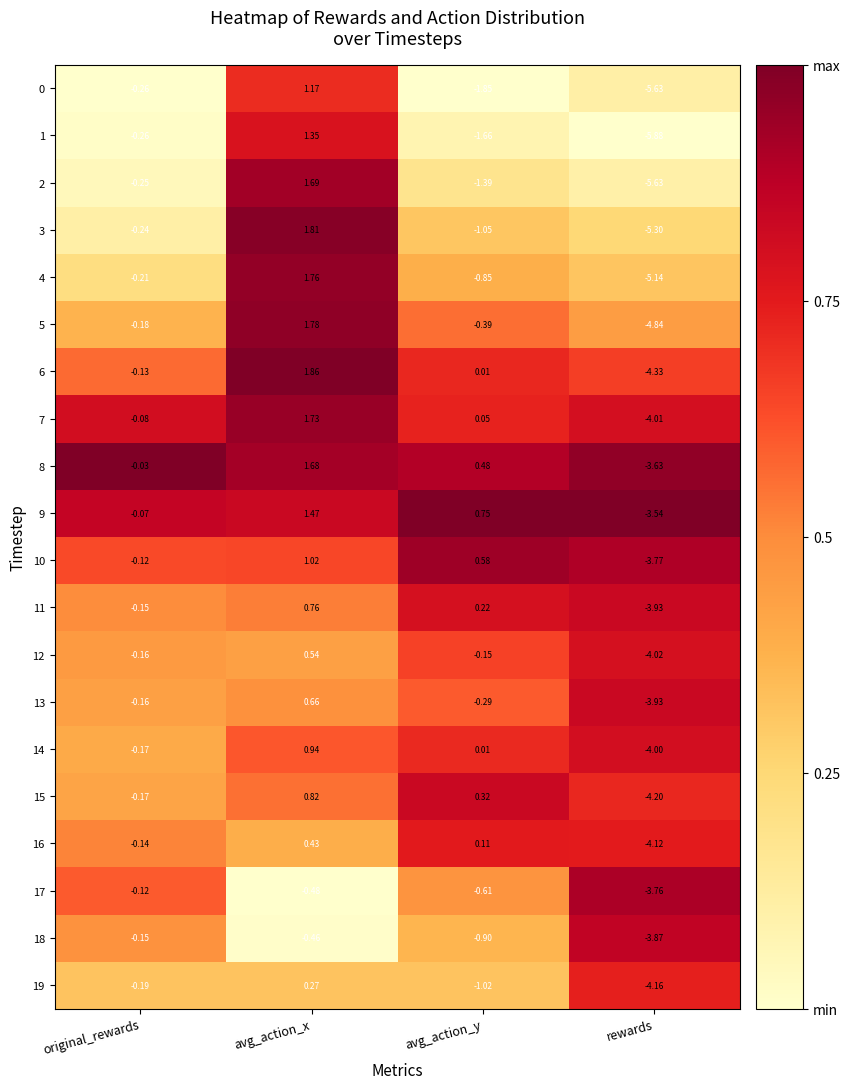

Which category has the lowest value across all series?

rewards